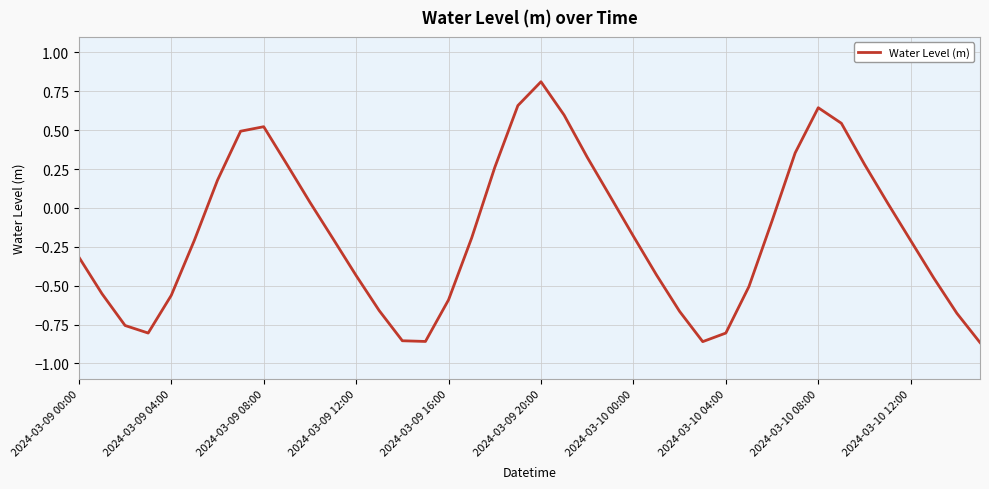

What is the difference between the maximum and minimum values?

1.7